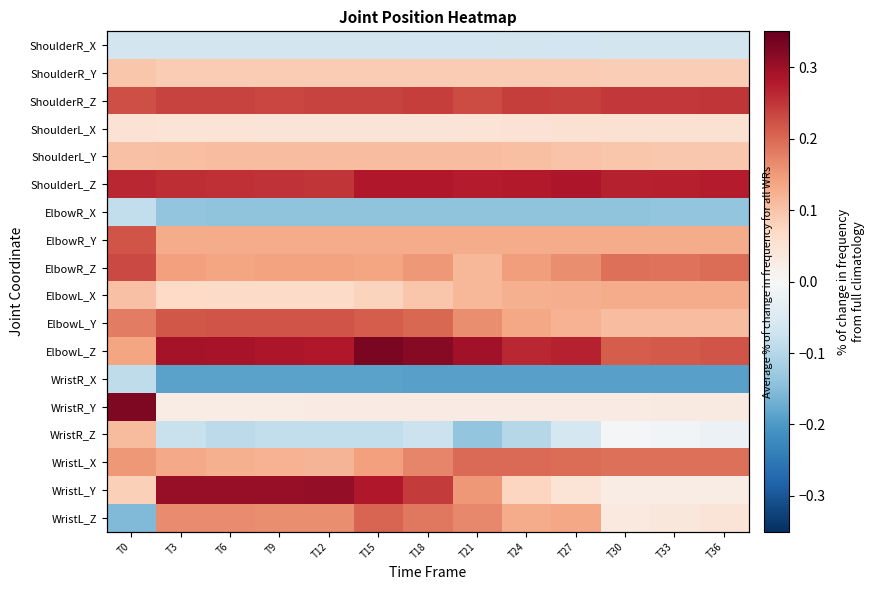

At how many categories does at least one series exceed 0?

13